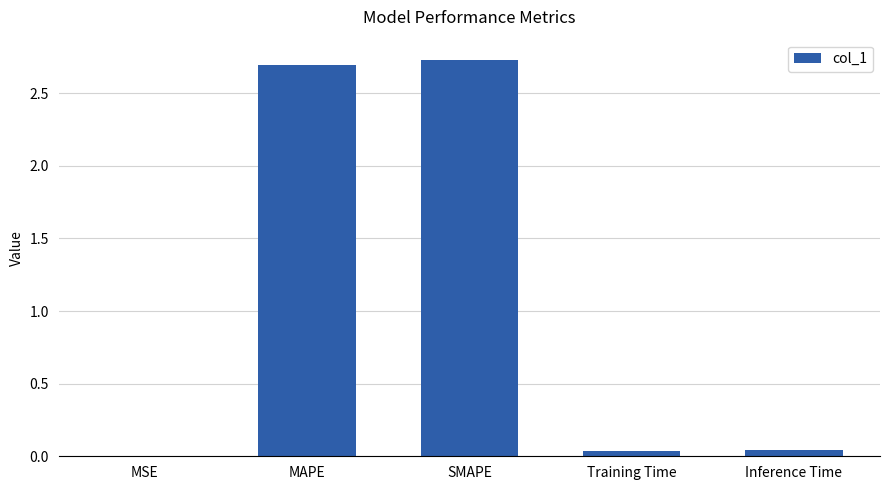

Is it true that the value at Training Time is 0.0?

True